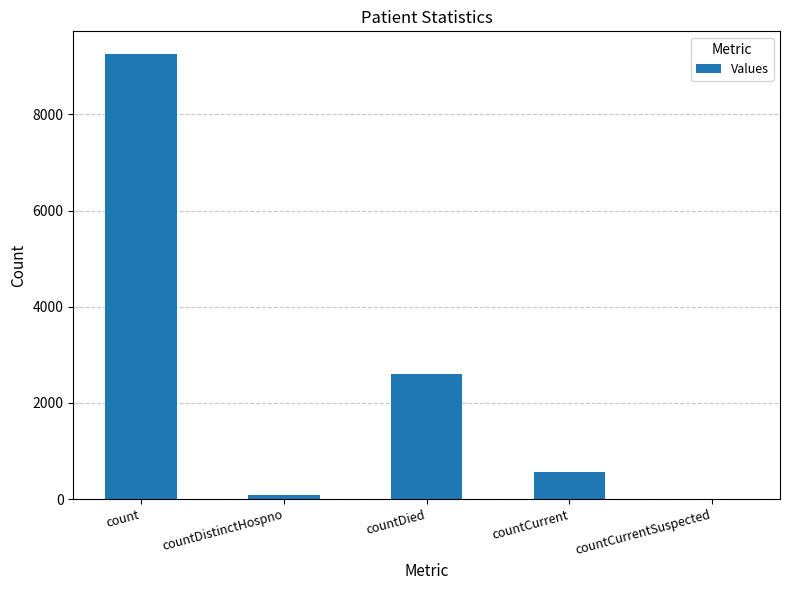

At which label is the value closest to 4631?

countDied